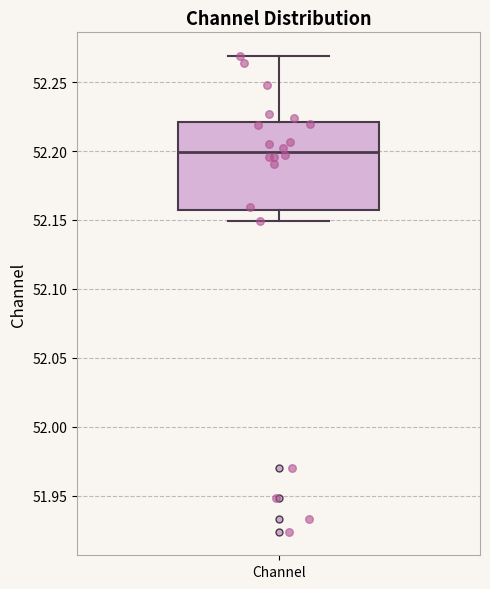

Read this box plot against the y-axis: the position of the median line, the range covered by the box, and the ends of both whiskers. The values are not printed on the chart, so give them approximately, as read against the axis.

median 52.200, box 52.155 to 52.220, whiskers 52.150 to 52.270